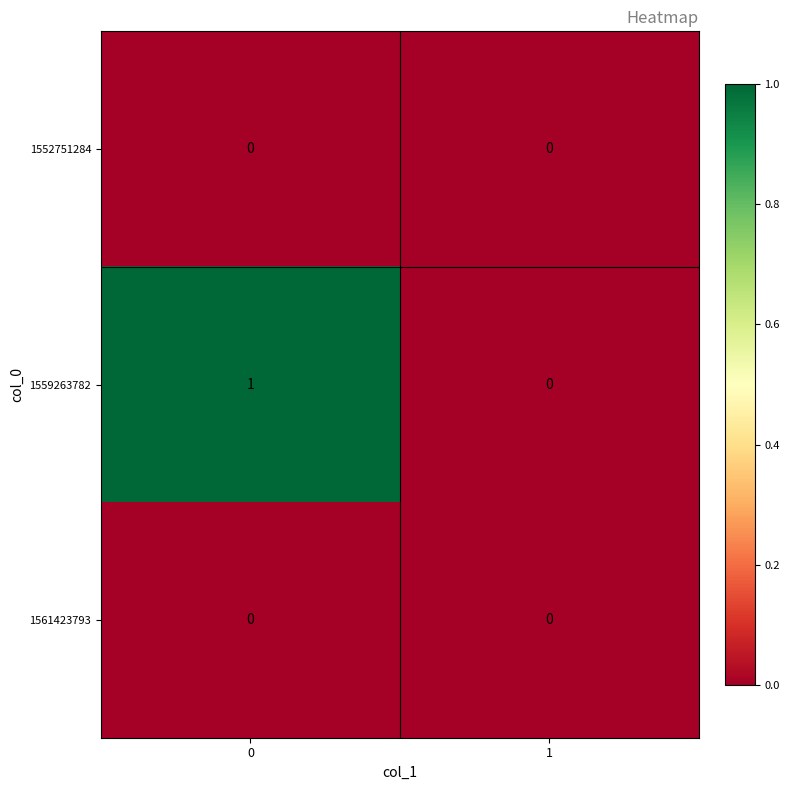

Reading right to left, transcribe all the data shown in this chart.

1552751284: 0	0
1559263782: 0	1
1561423793: 0	0